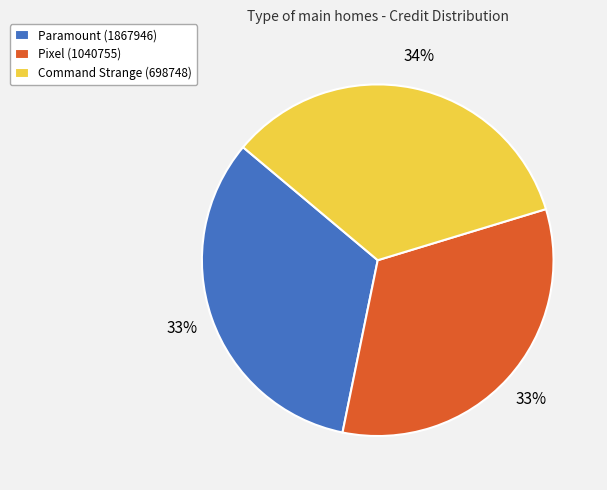

To the nearest percent, what portion does Command Strange (698748) represent?

34%